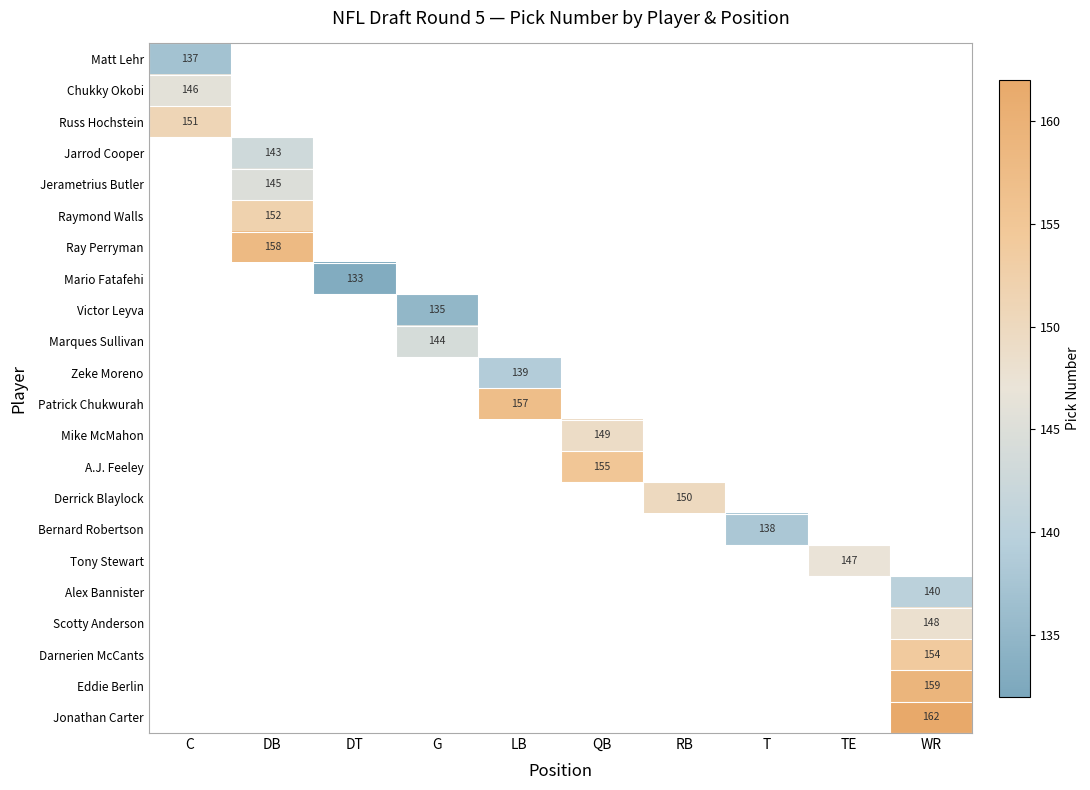

Which label corresponds to the smallest value in the chart?

DT